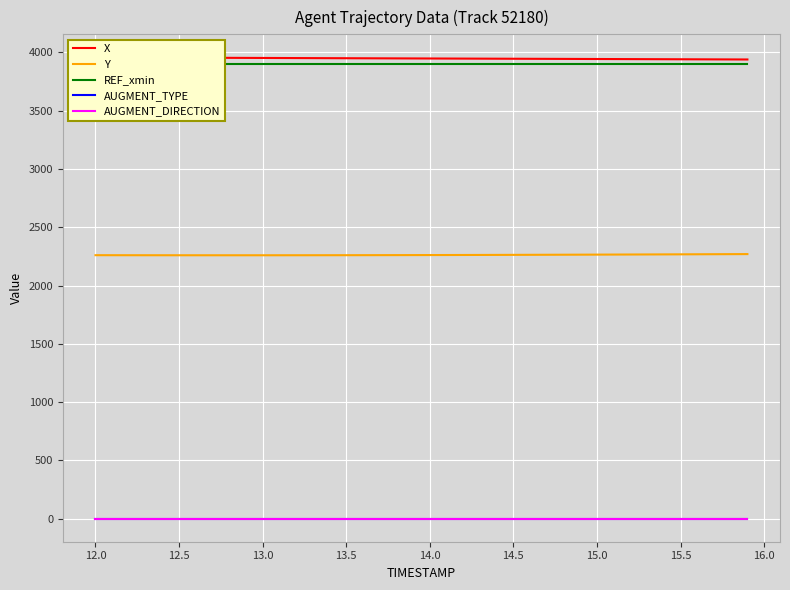

Which series has the largest range (max minus min)?

X